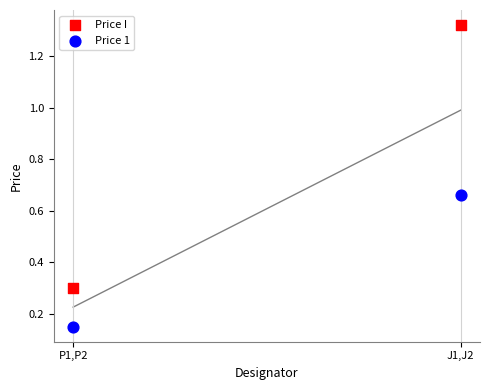

What are all the series names shown in the legend?

Price I, Price 1